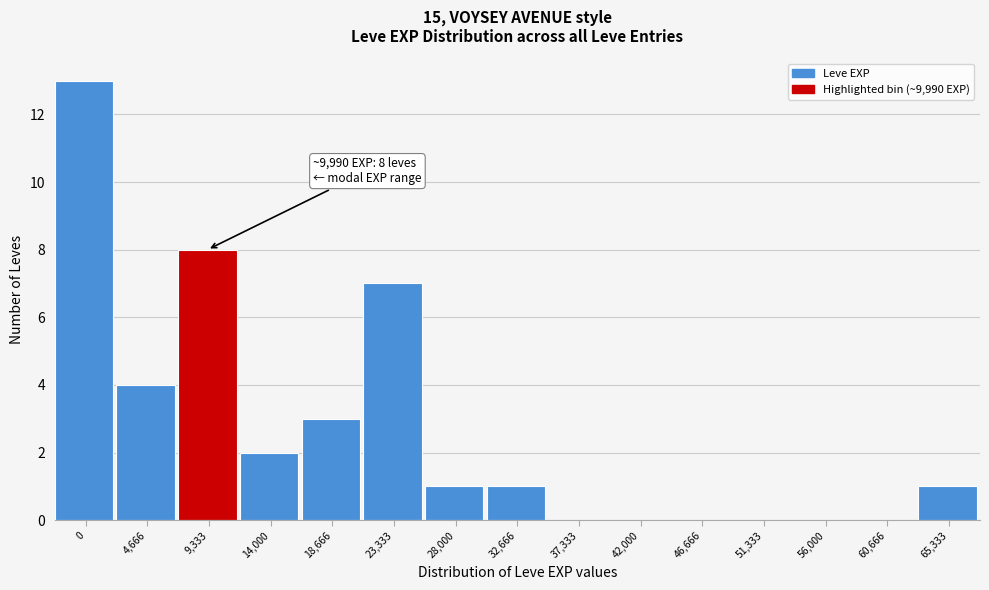

Reading left to right, extract all data points from this chart.

0=13	4,666=4	9,333=8	14,000=2	18,666=3	23,333=7	28,000=1	32,666=1	37,333=0	42,000=0	46,666=0	51,333=0	56,000=0	60,666=0	65,333=1